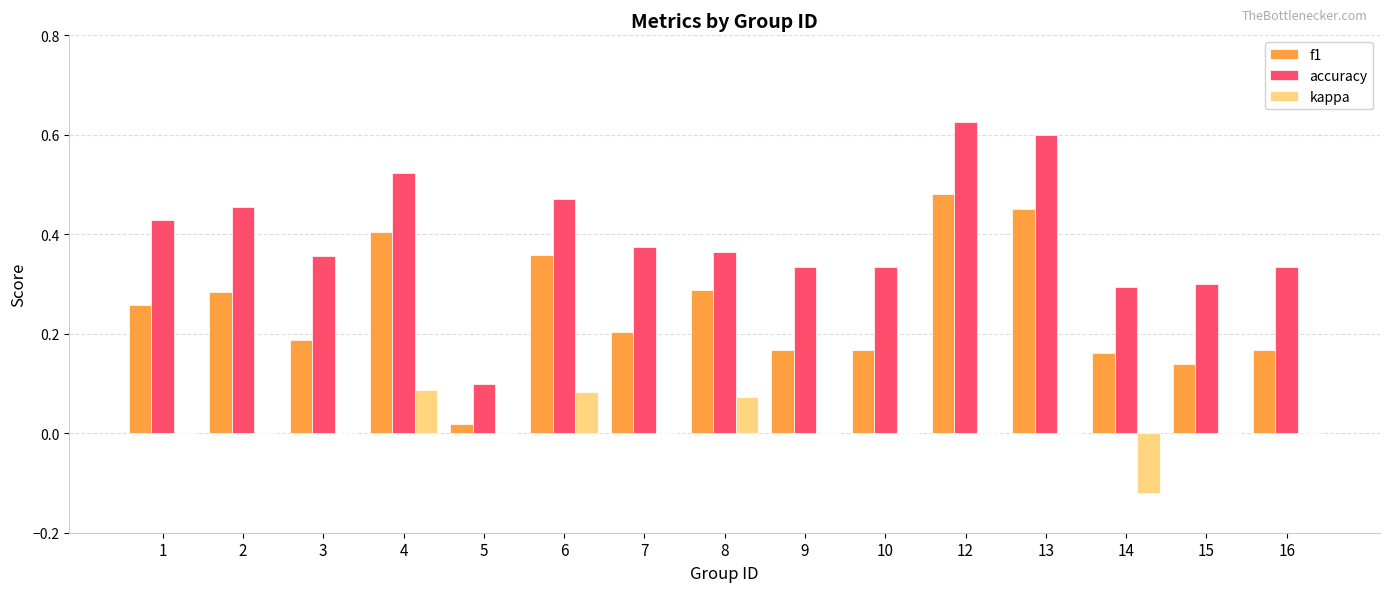

What is the sum of all accuracy values?

5.9